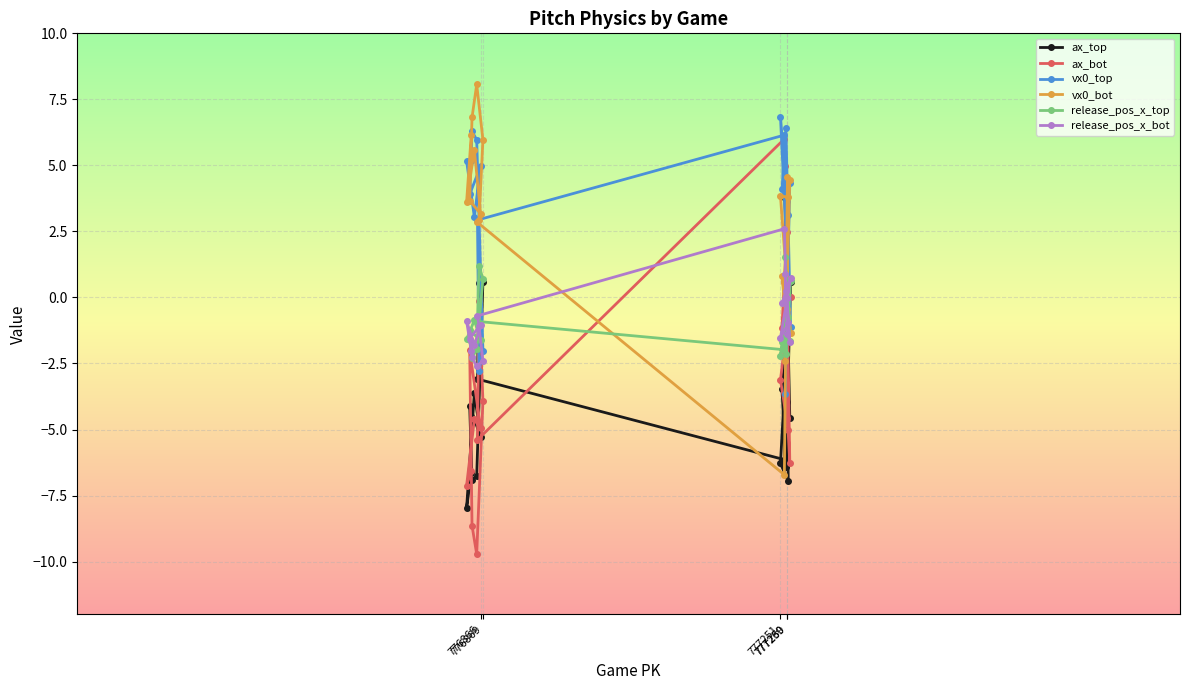

What is the maximum value for ax_bot?

6.0